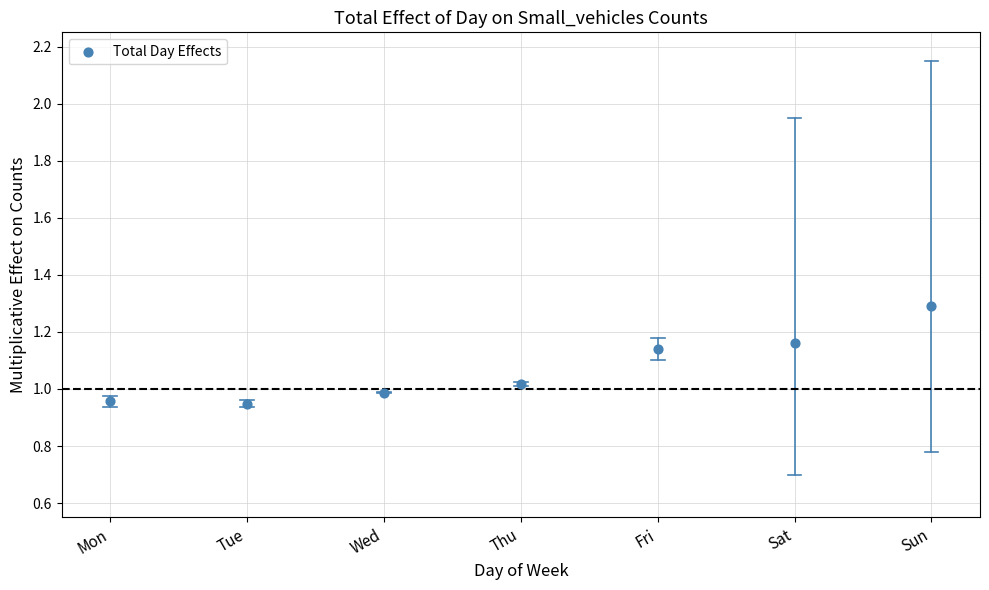

What is the range of Y values (max minus min)?

0.3